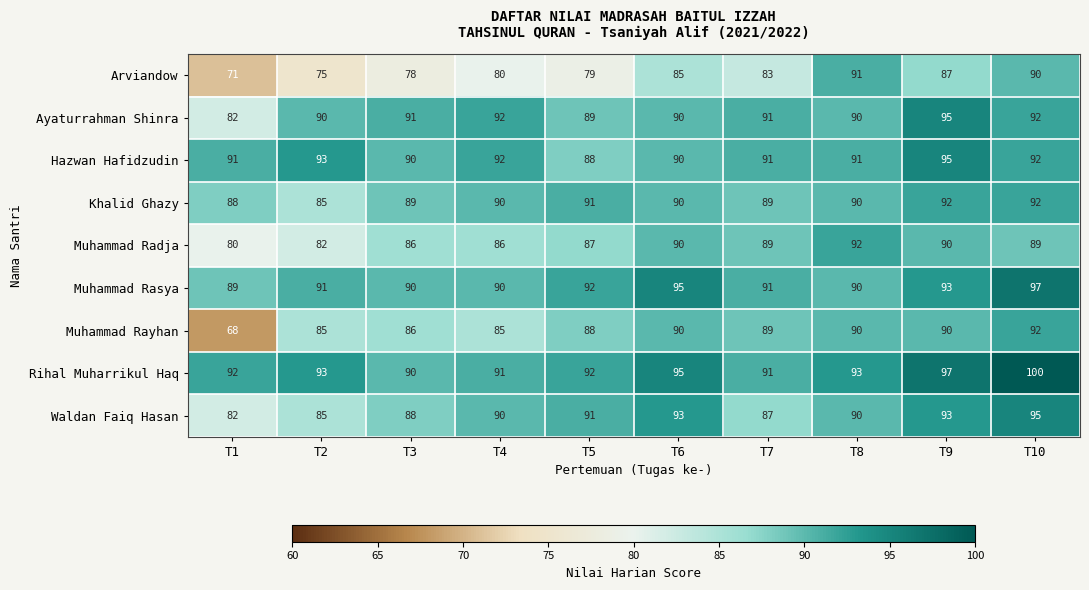

What is the spread (max minus min) of values at T10?

11